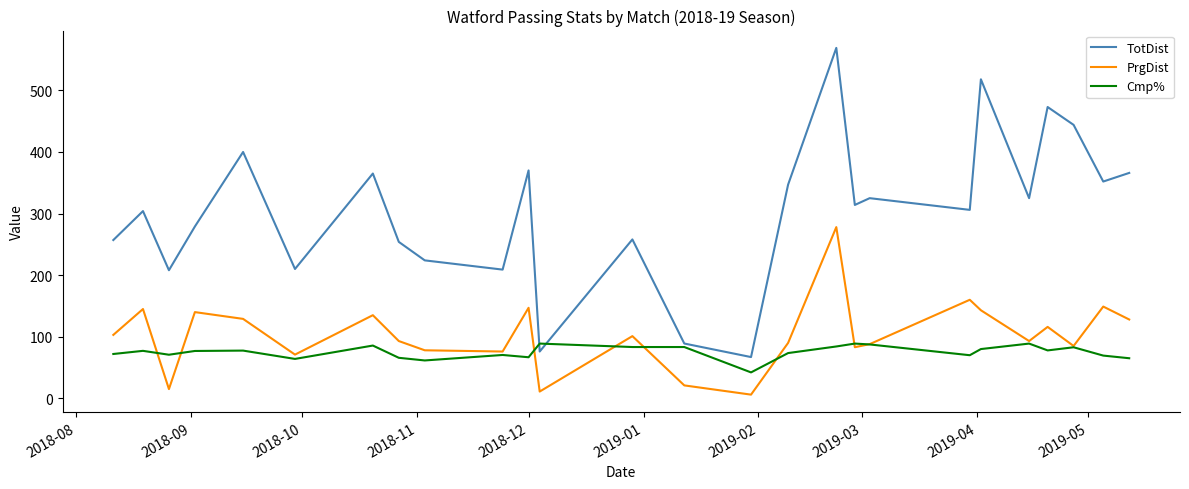

How many lines are shown in the chart?

3